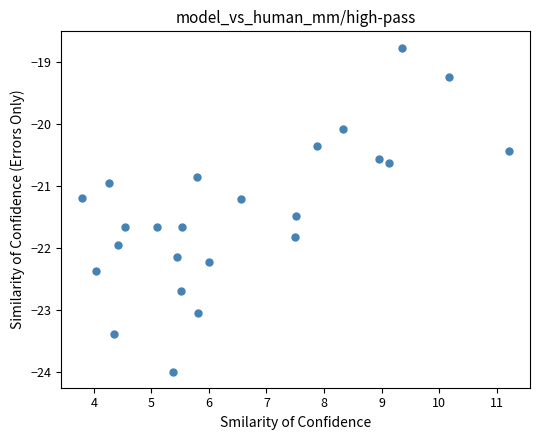

What is the range of X values (max minus min)?

7.4